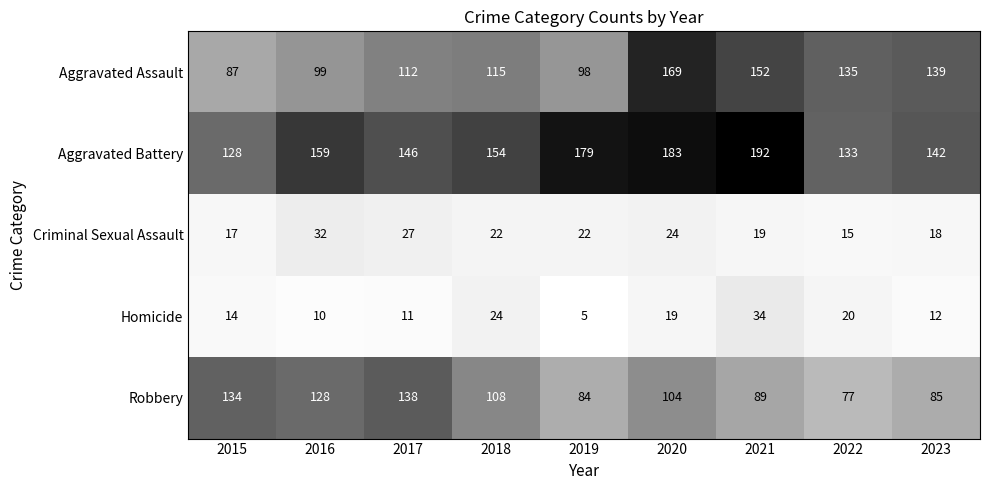

At which category is the sum across all series the highest?

2020